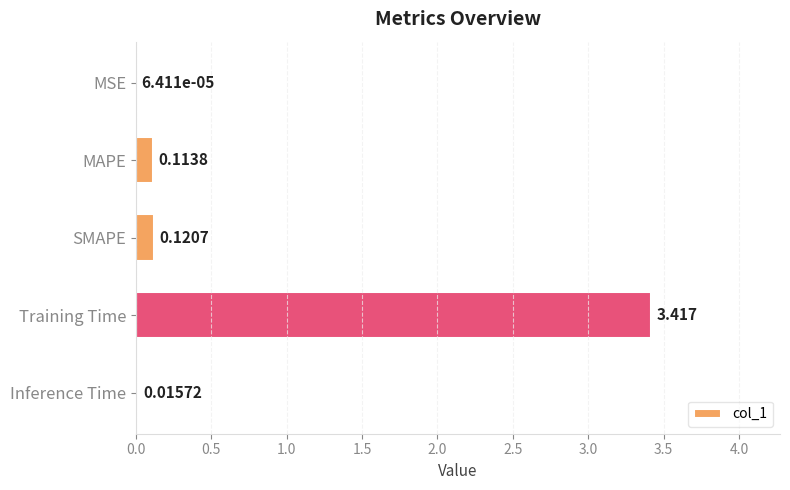

Where is the data nearest to the value 1?

SMAPE